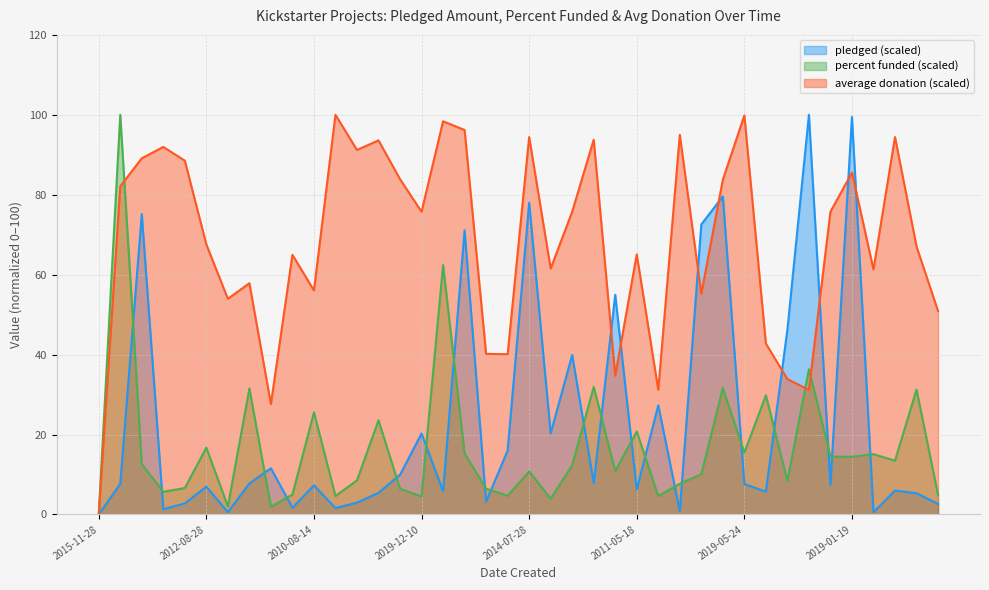

Which series has the largest total across all categories?

average donation (scaled)